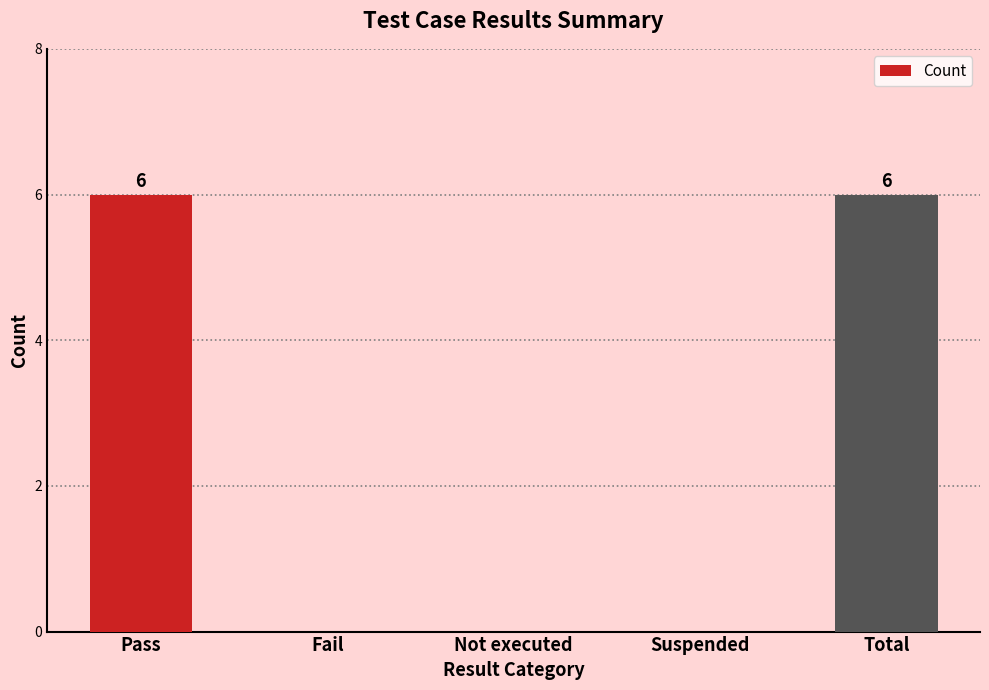

Read the value at Total.

6